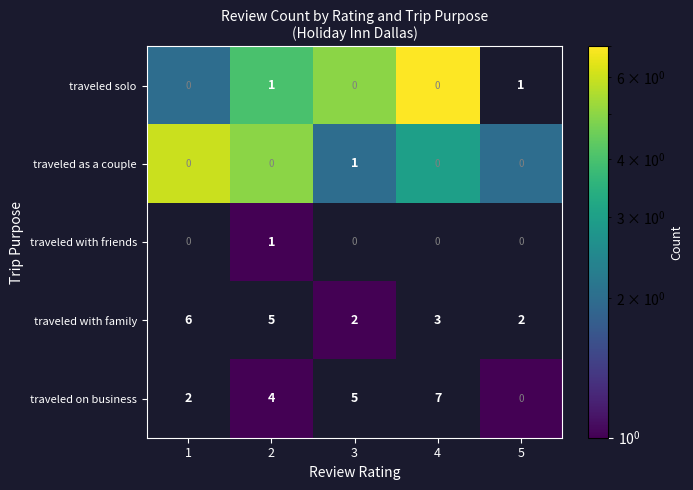

What is the sum of the traveled on business values at 3 and 2?

9